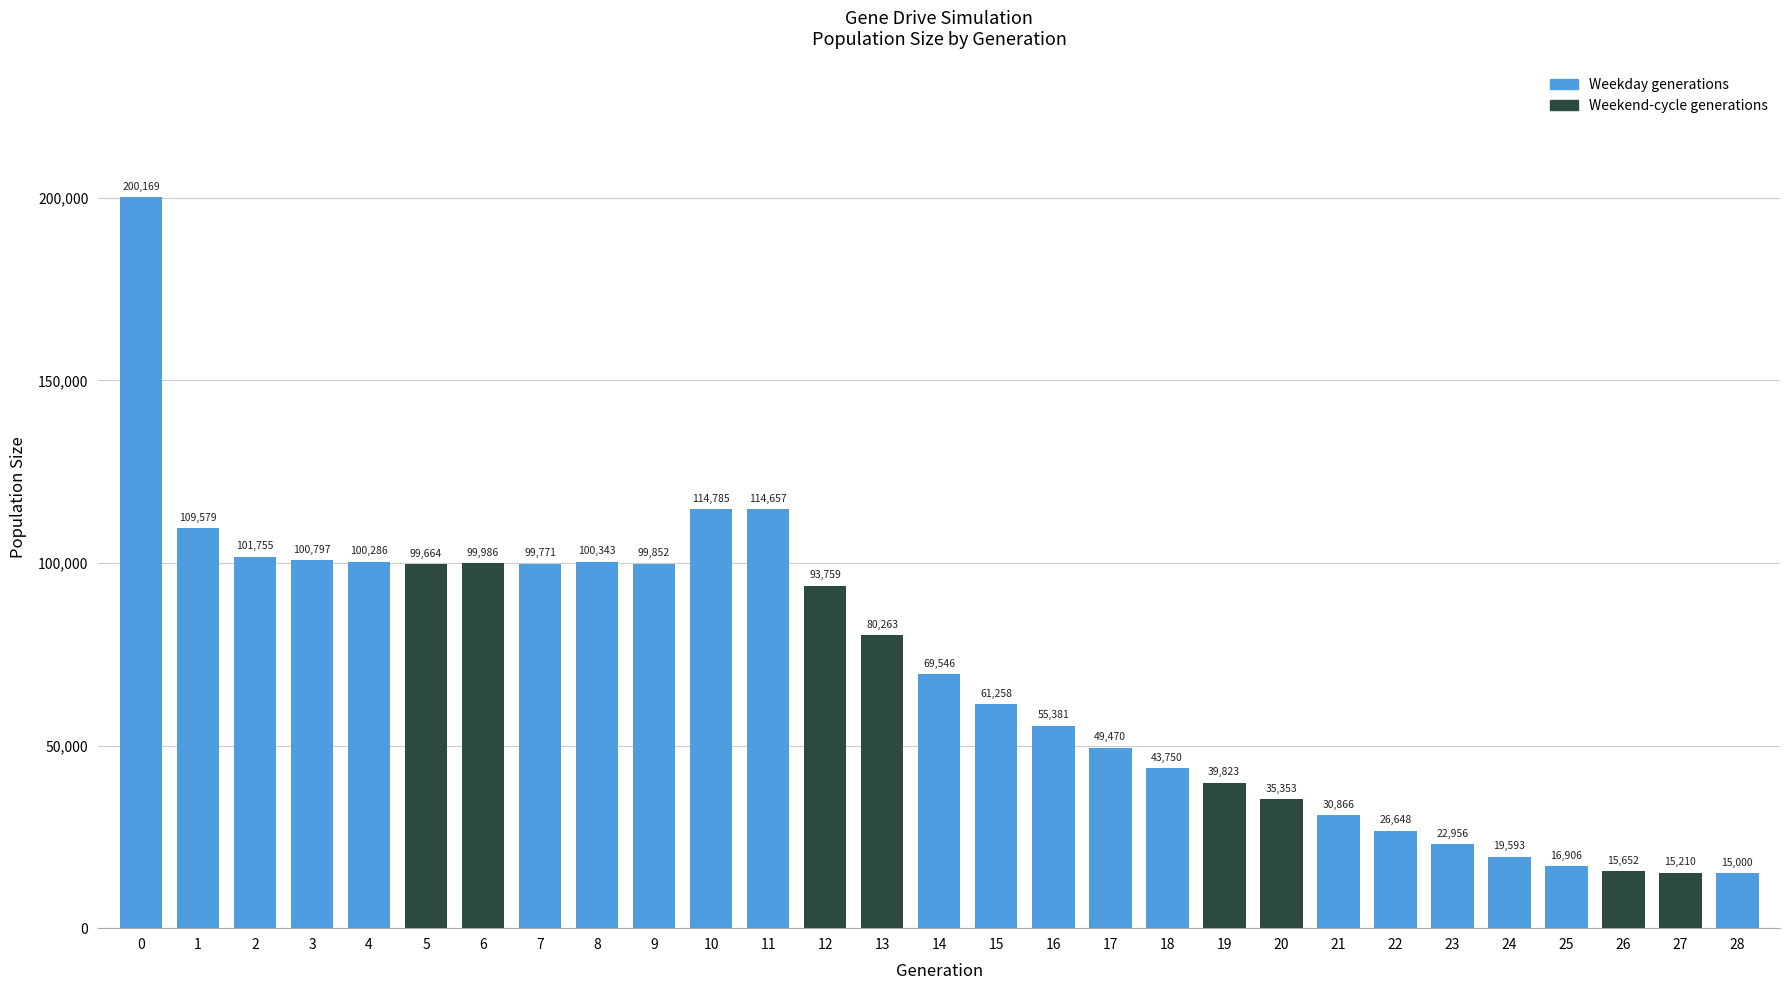

Count the number of data series in this chart.

1